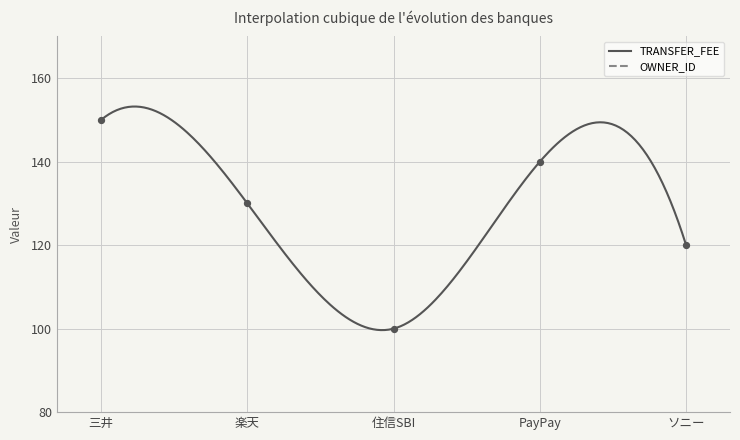

What are all the series names shown in the legend?

TRANSFER_FEE, OWNER_ID